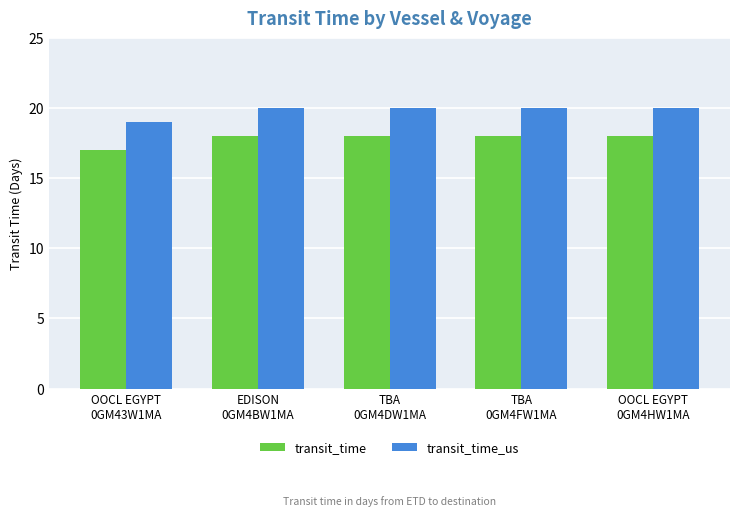

The value of transit_time at TBA
0GM4FW1MA is 18. True or false?

True